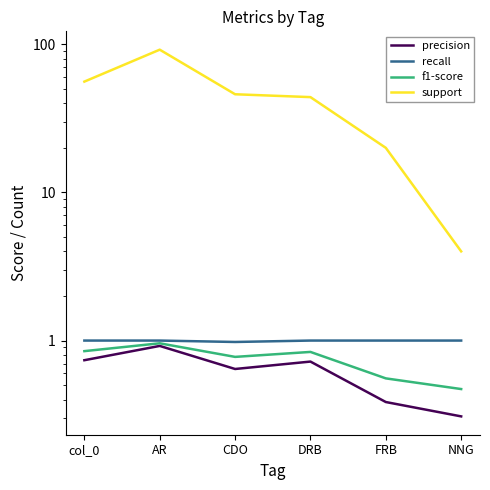

What is the average value of the f1-score series?

0.7